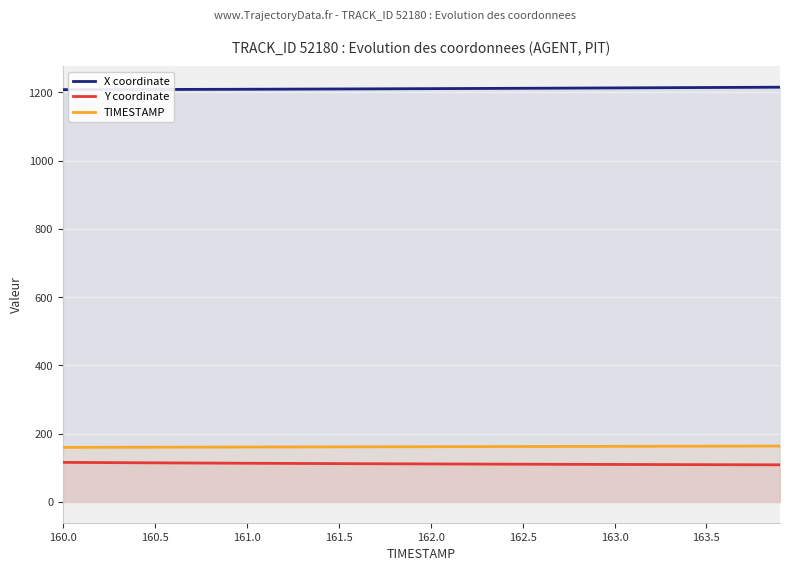

At how many categories does at least one series exceed 128?

40